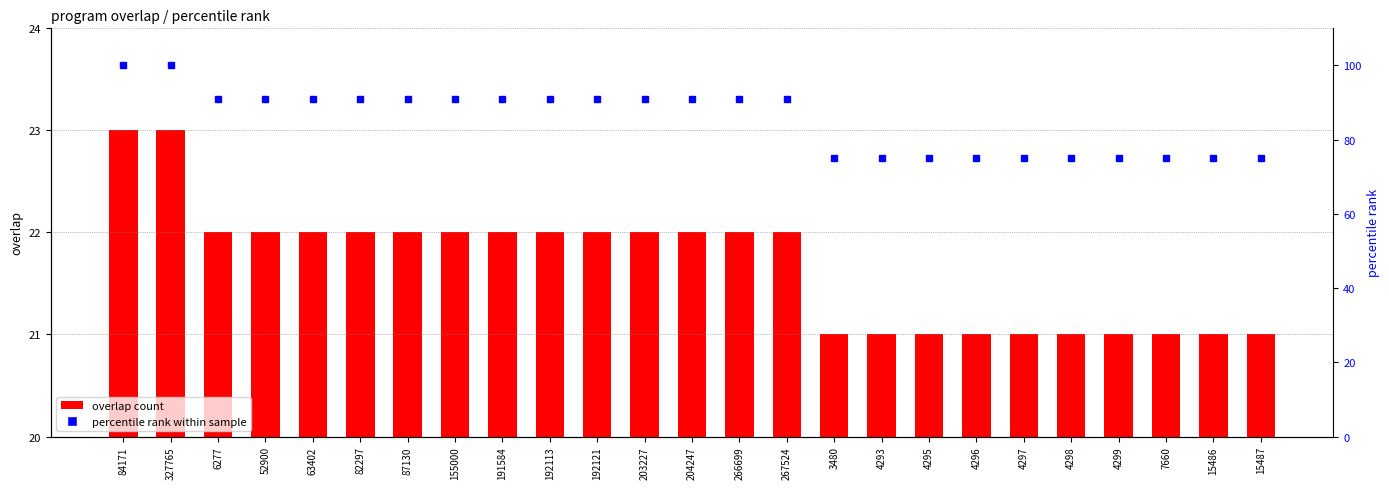

What is the average value of the percentile rank within sample series?

85